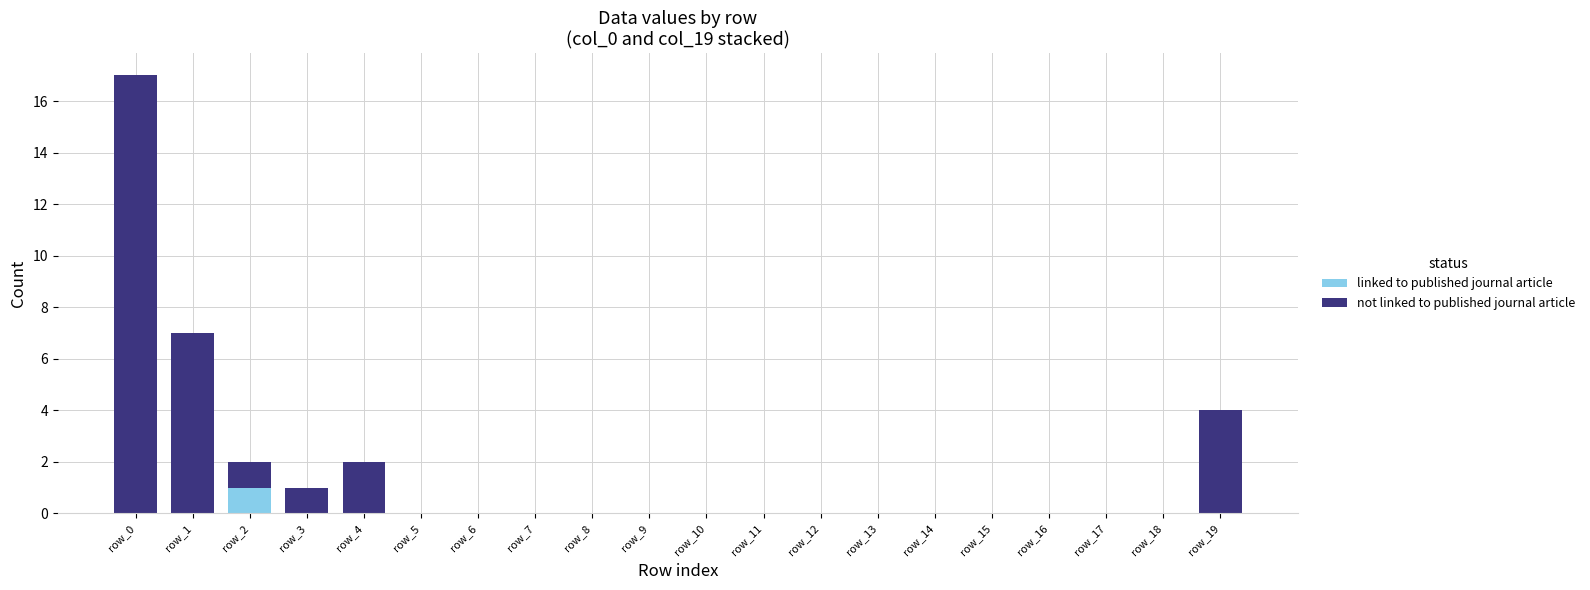

Does the chart contain stacked bars?

Yes